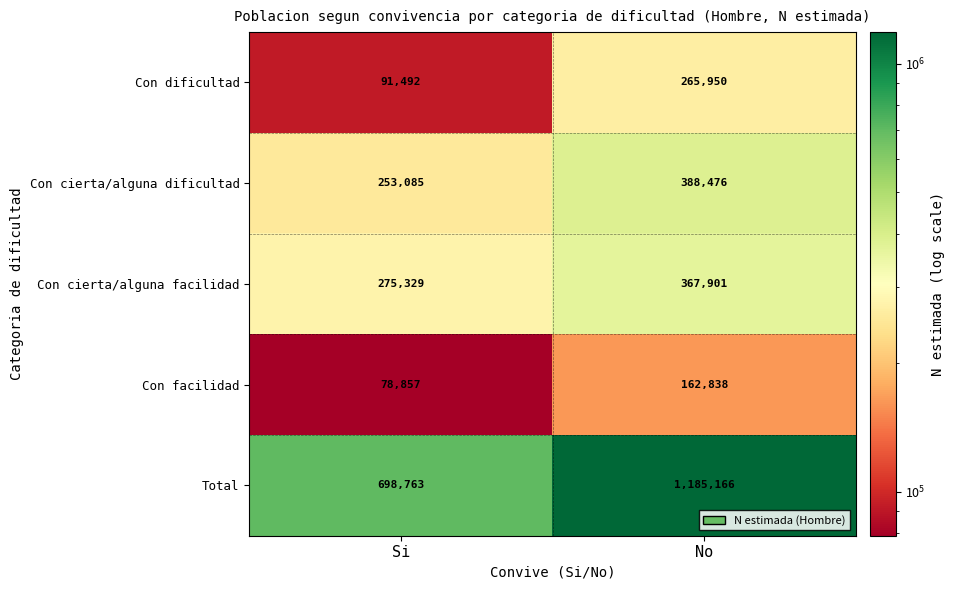

Which series has the largest total across all categories?

Total